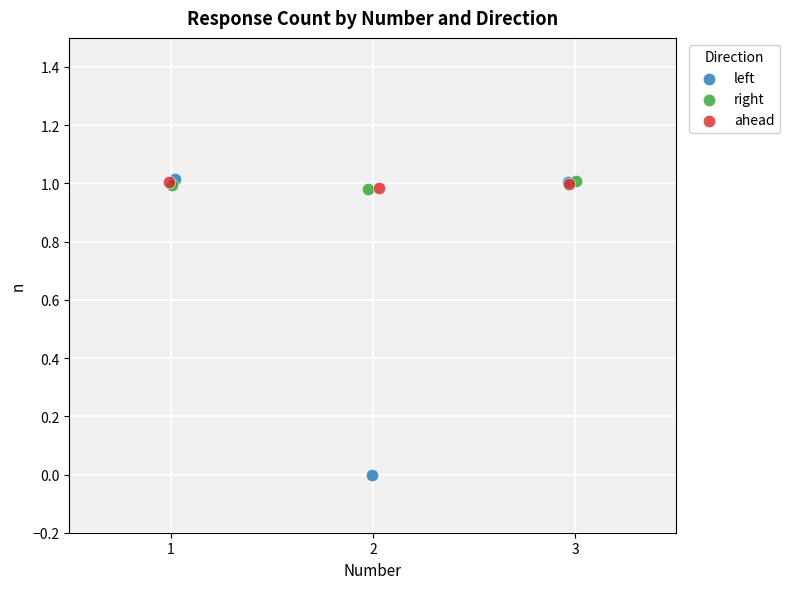

Which series has the widest spread of Y values?

left